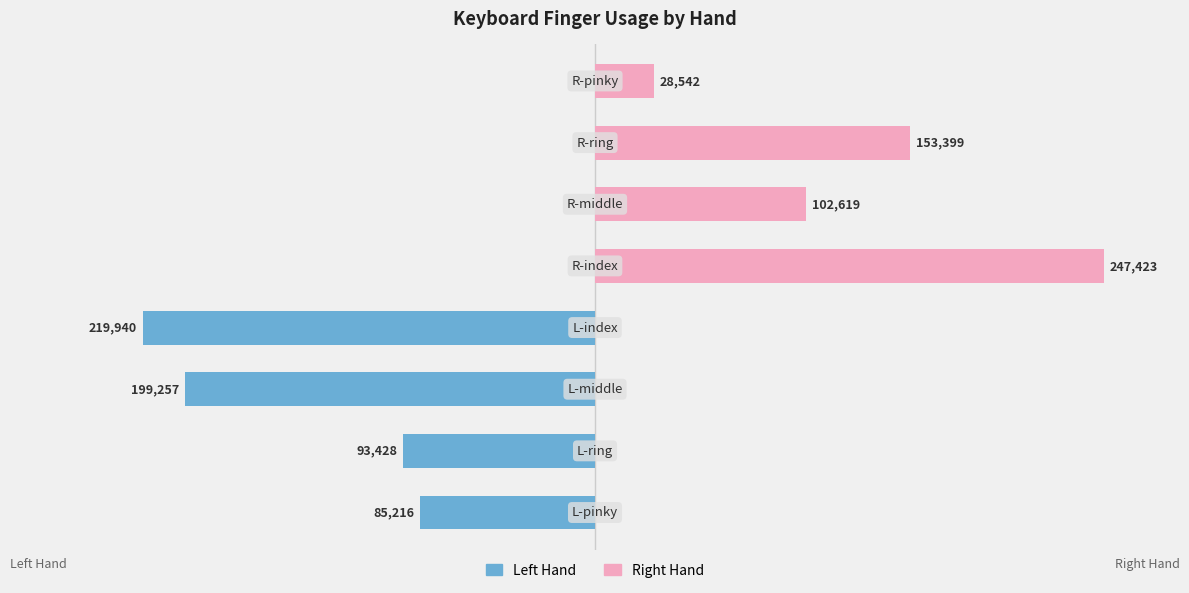

How many positive values does the Right Hand series have?

4